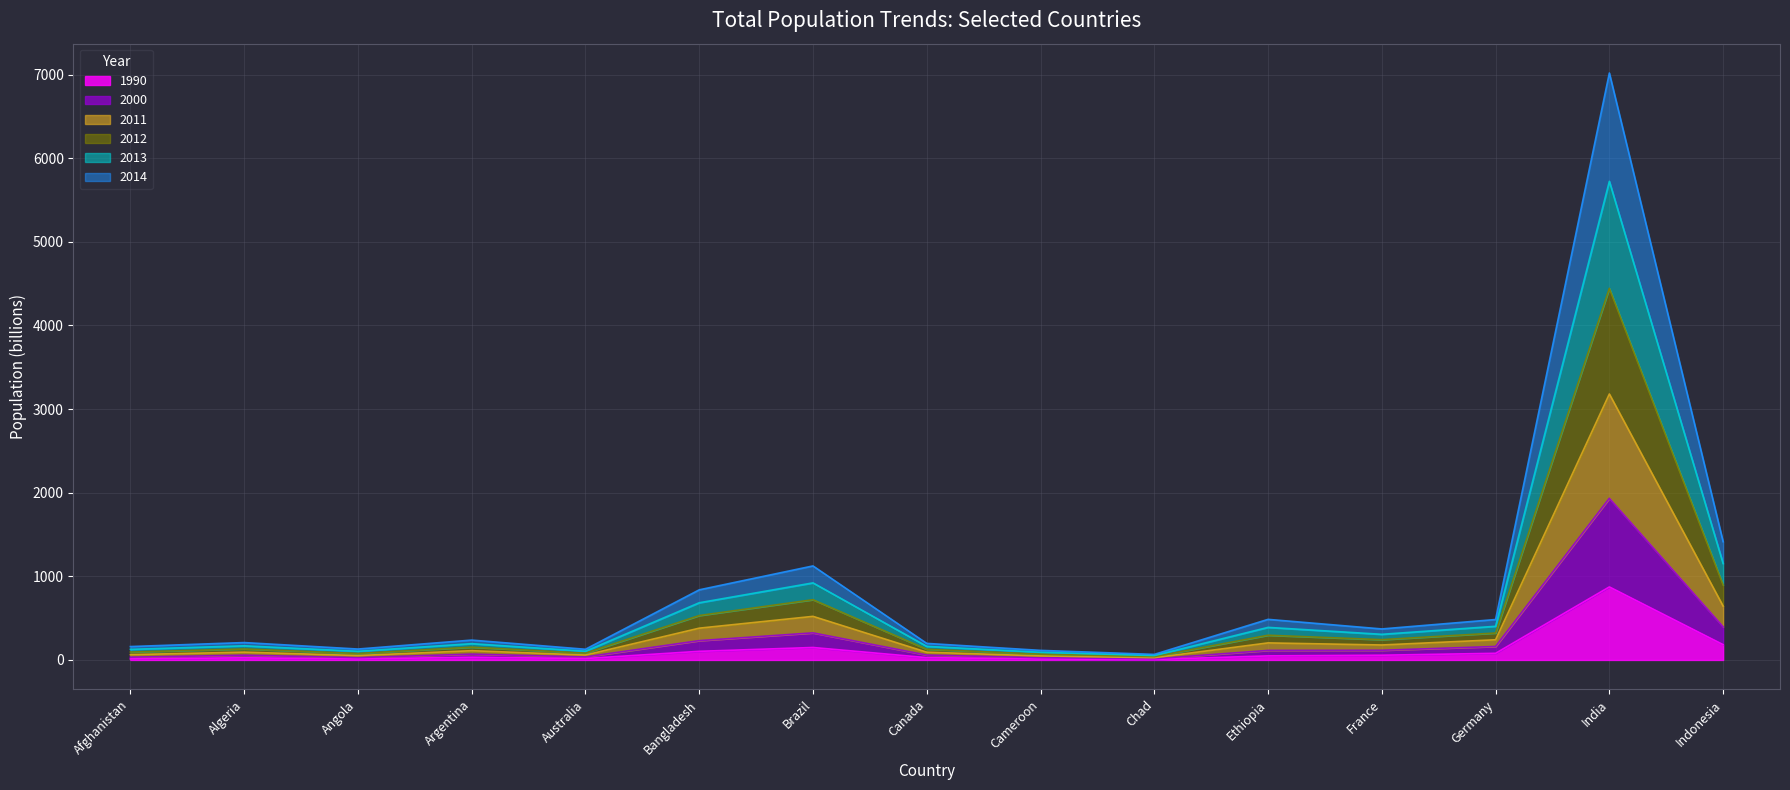

Does the chart have visible grid lines?

Yes